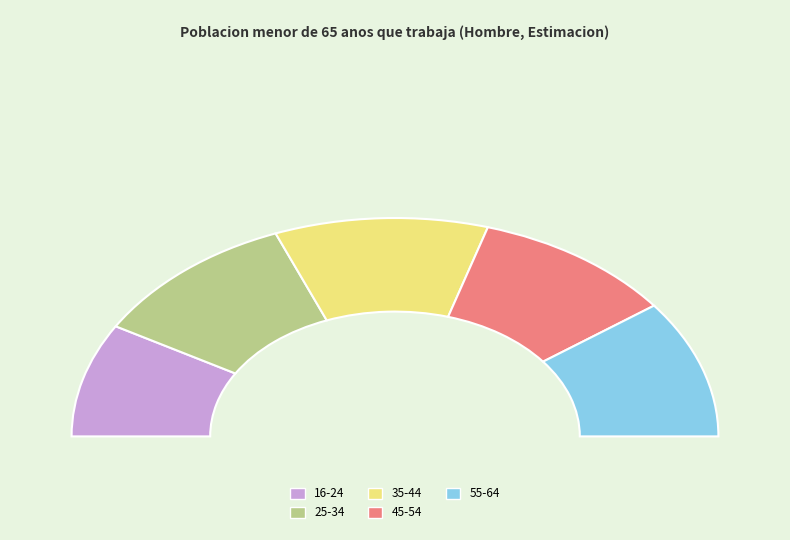

Which category has the smallest portion of the pie?

16-24